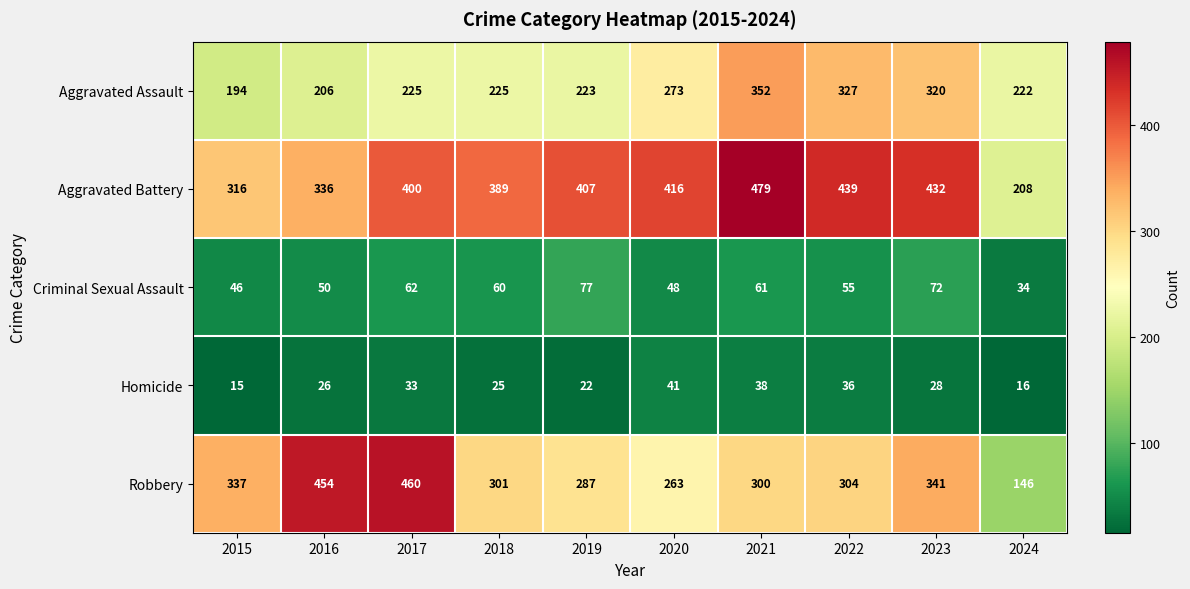

At how many categories does at least one series exceed 113?

10